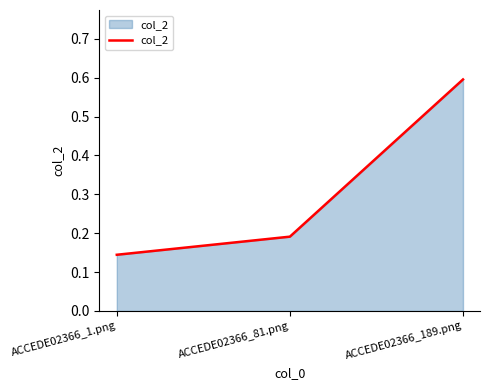

What position from the right is ACCEDE02366_1.png?

3